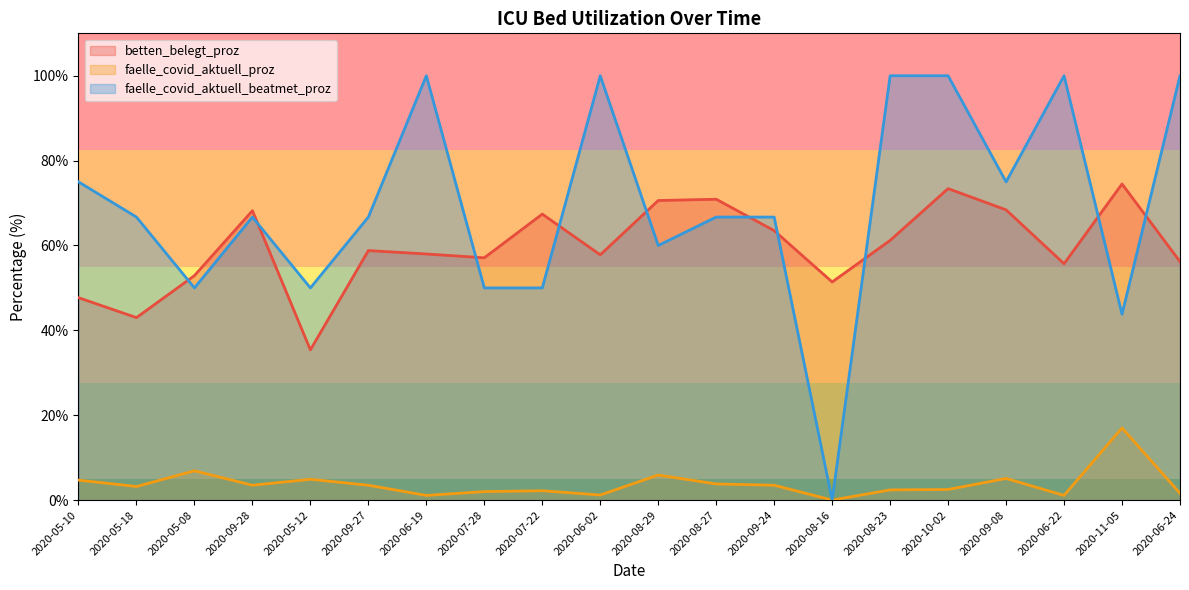

What is the value of the faelle_covid_aktuell_beatmet_proz point at the 15th from the left?

100.0